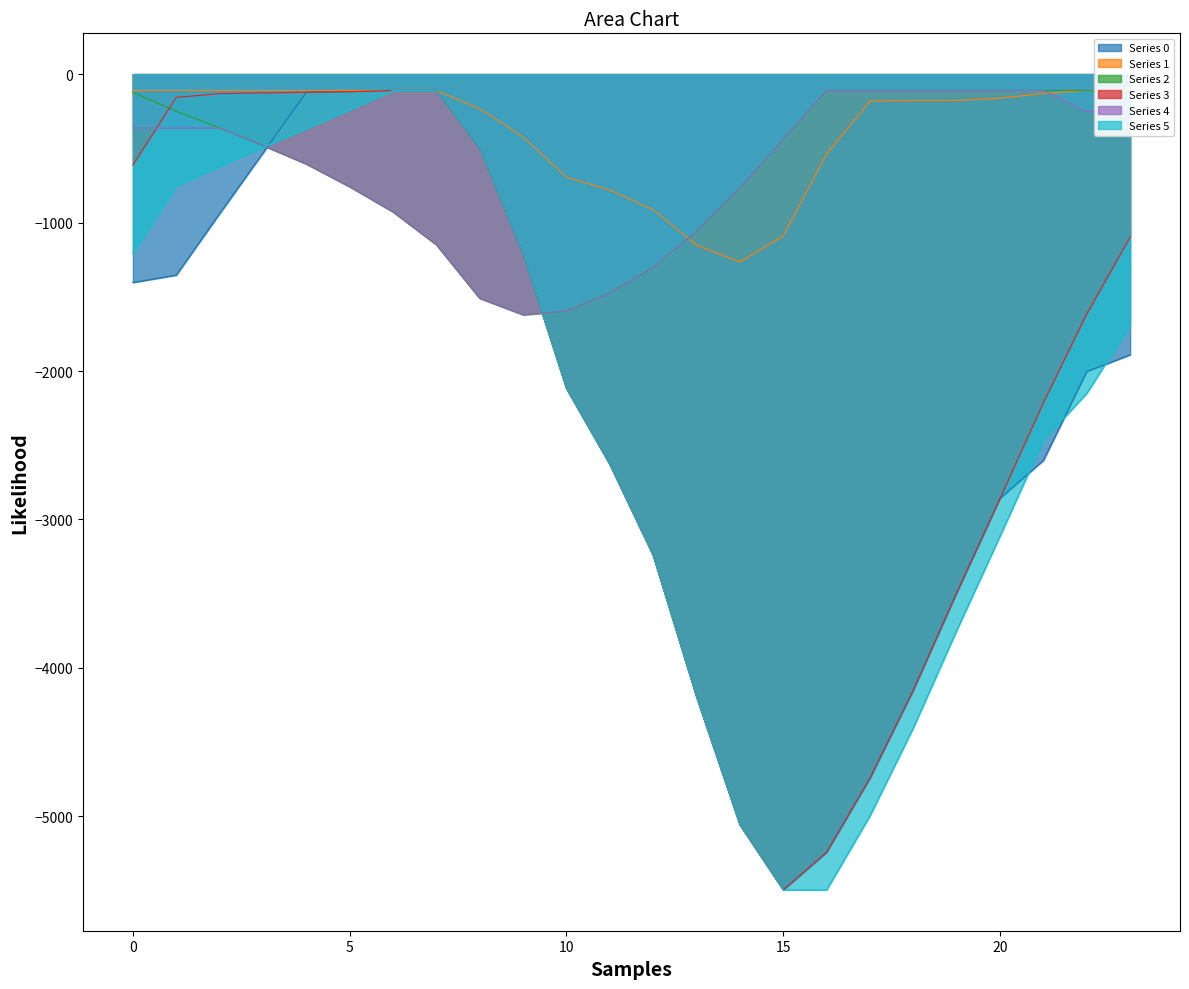

Where do Series 2 and Series 1 first cross each other?

12 and 13